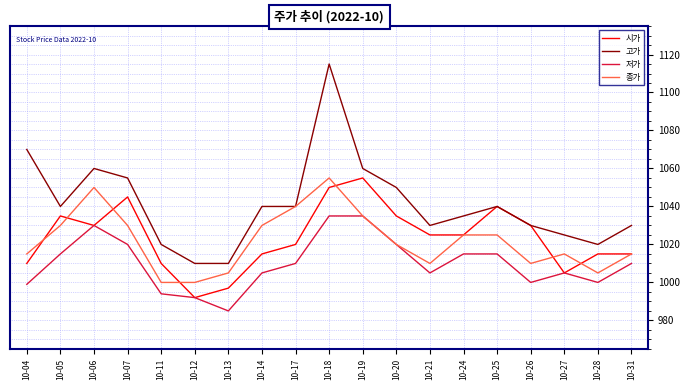

Reading left to right, extract all data points from this chart.

시가: 10-04=1010	10-05=1035	10-06=1030	10-07=1045	10-11=1010	10-12=992	10-13=997	10-14=1015	10-17=1020	10-18=1050	10-19=1055	10-20=1035	10-21=1025	10-24=1025	10-25=1040	10-26=1030	10-27=1005	10-28=1015	10-31=1015
고가: 10-04=1070	10-05=1040	10-06=1060	10-07=1055	10-11=1020	10-12=1010	10-13=1010	10-14=1040	10-17=1040	10-18=1115	10-19=1060	10-20=1050	10-21=1030	10-24=1035	10-25=1040	10-26=1030	10-27=1025	10-28=1020	10-31=1030
저가: 10-04=999	10-05=1015	10-06=1030	10-07=1020	10-11=994	10-12=992	10-13=985	10-14=1005	10-17=1010	10-18=1035	10-19=1035	10-20=1020	10-21=1005	10-24=1015	10-25=1015	10-26=1000	10-27=1005	10-28=1000	10-31=1010
종가: 10-04=1015	10-05=1030	10-06=1050	10-07=1030	10-11=1000	10-12=1000	10-13=1005	10-14=1030	10-17=1040	10-18=1055	10-19=1035	10-20=1020	10-21=1010	10-24=1025	10-25=1025	10-26=1010	10-27=1015	10-28=1005	10-31=1015